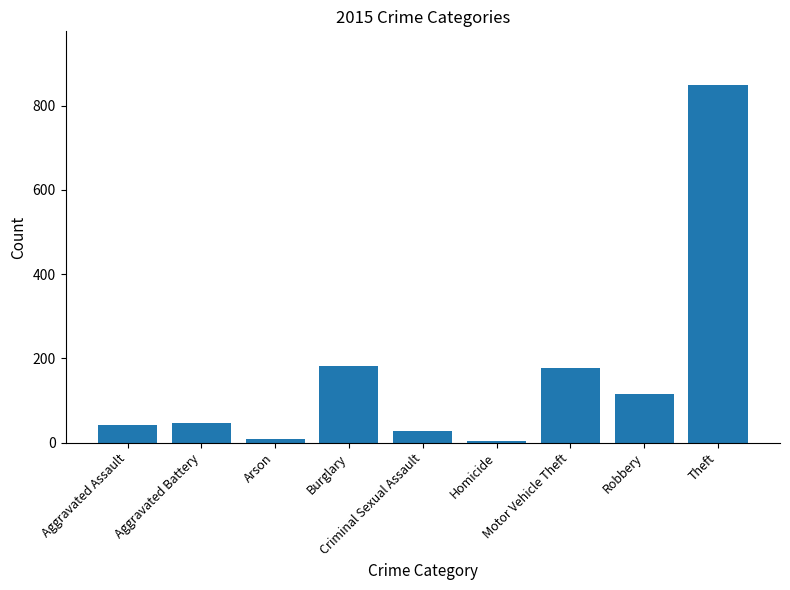

What is the label of the 1st bar from the right?

Theft